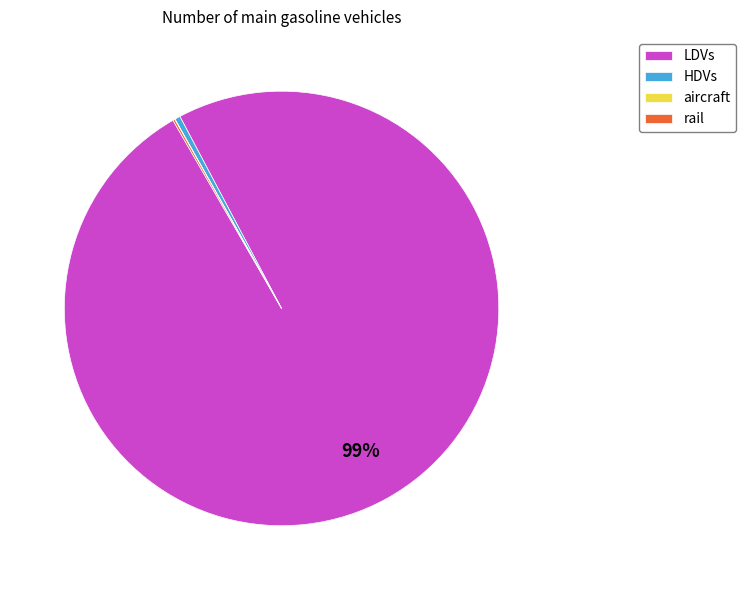

Which slice is the largest?

LDVs